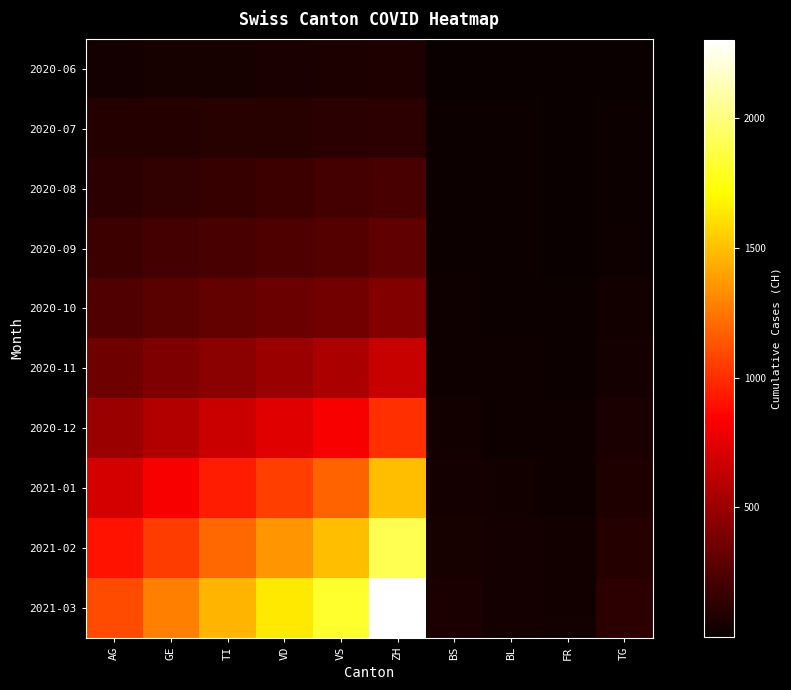

Between TG and FR, which is larger?

TG